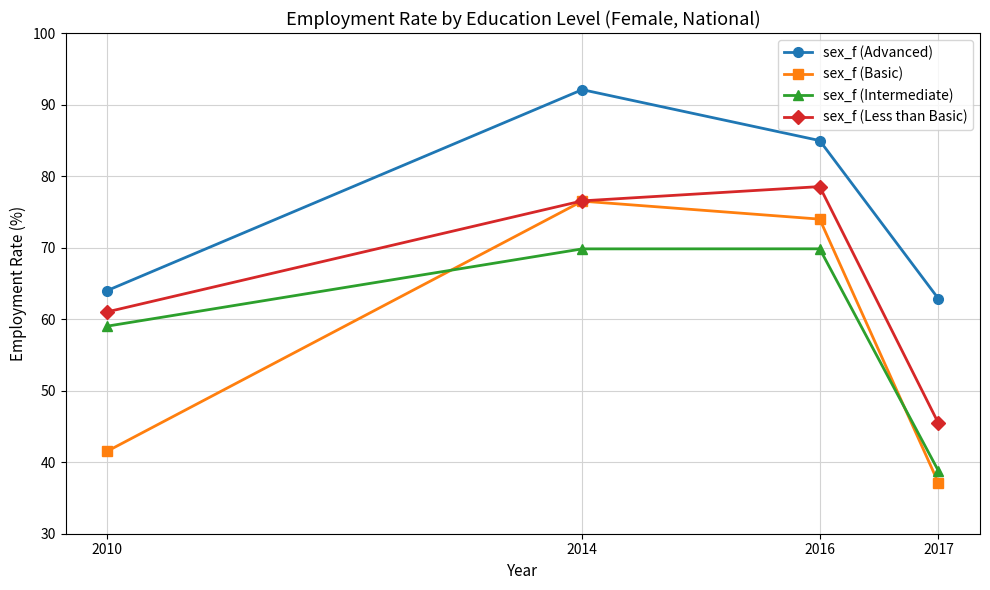

What is the difference between the maximum and second lowest values in the sex_f (Intermediate) series?

10.8